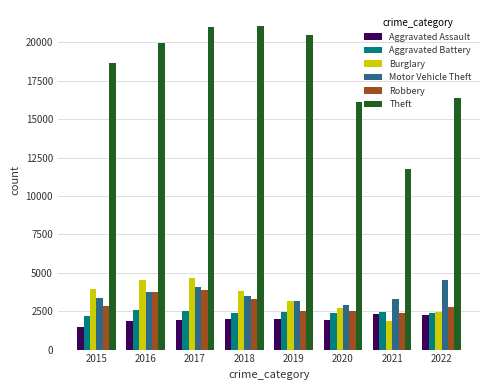

What is the greatest value displayed?

21059